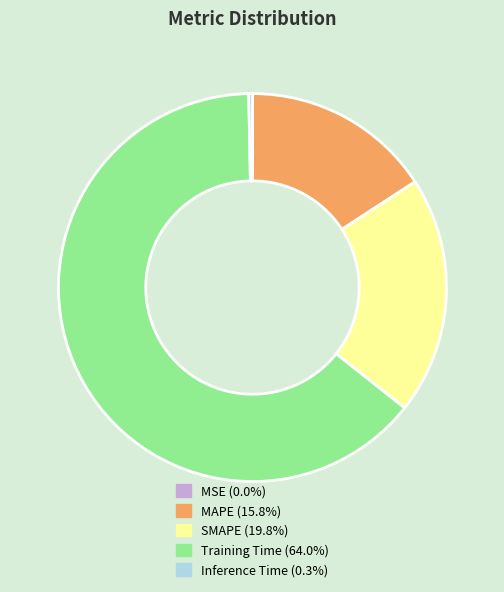

True or false: SMAPE accounts for 20% of the total.

True